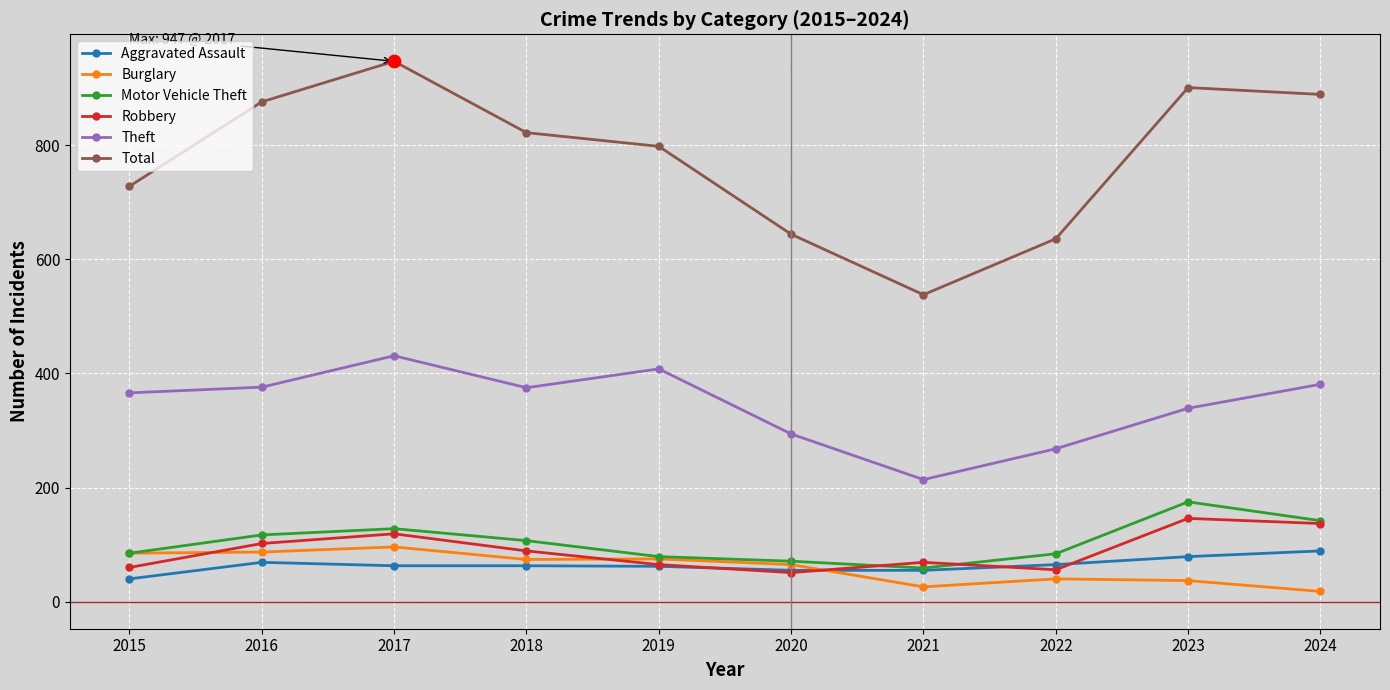

What are all the series names shown in the legend?

Aggravated Assault, Burglary, Motor Vehicle Theft, Robbery, Theft, Total